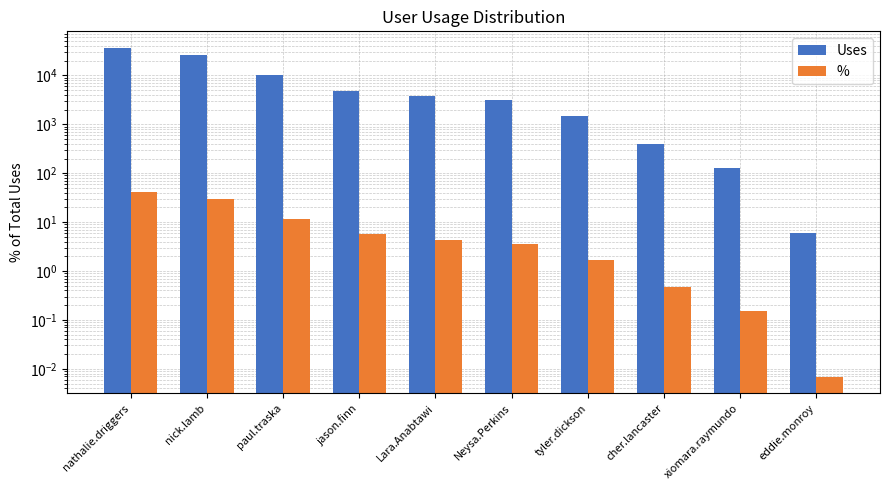

Which category has the lowest value across all series?

eddie.monroy